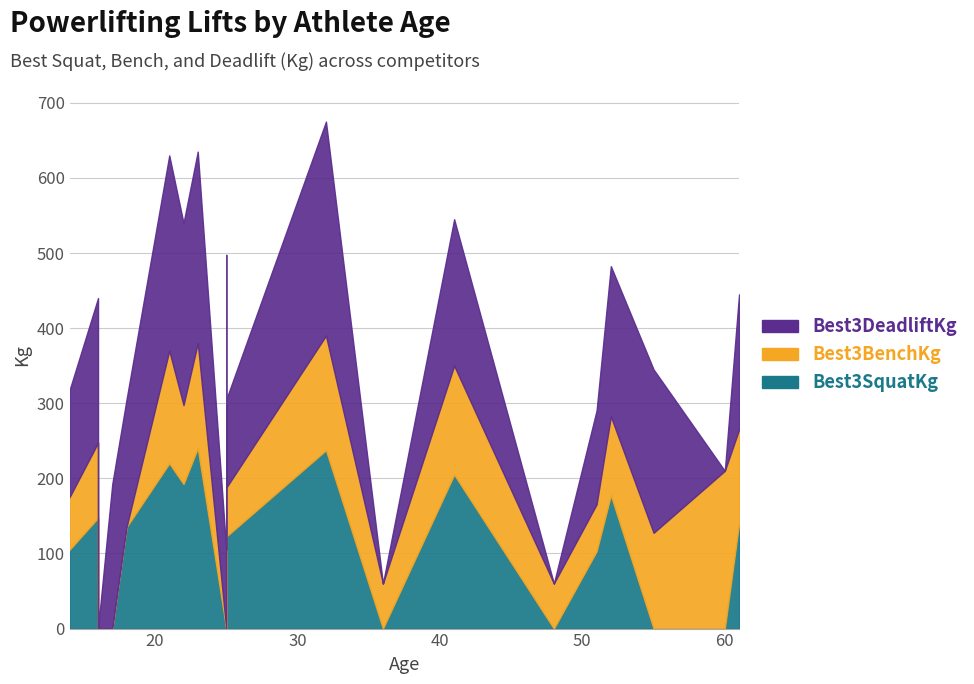

What is the spread (max minus min) of values at 23?

115.0